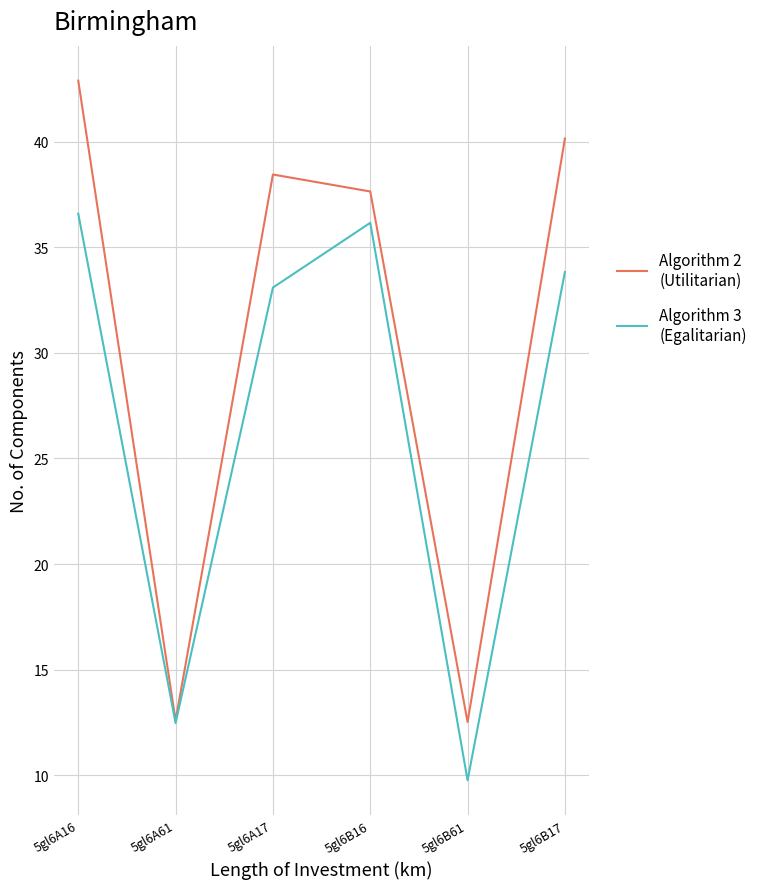

At which category is the sum across all series the highest?

5gl6A16